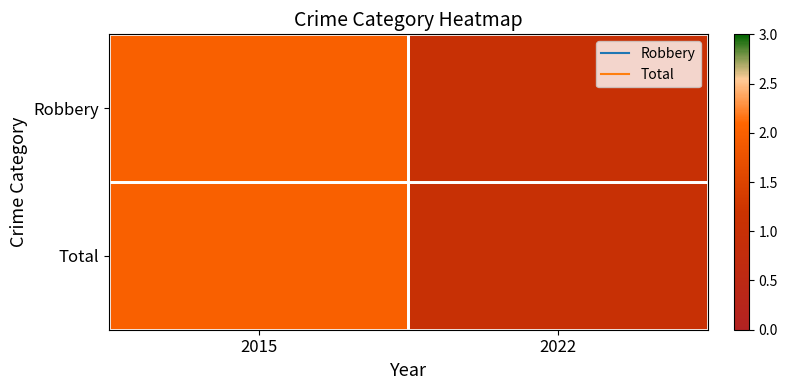

Count the number of data series in this chart.

2